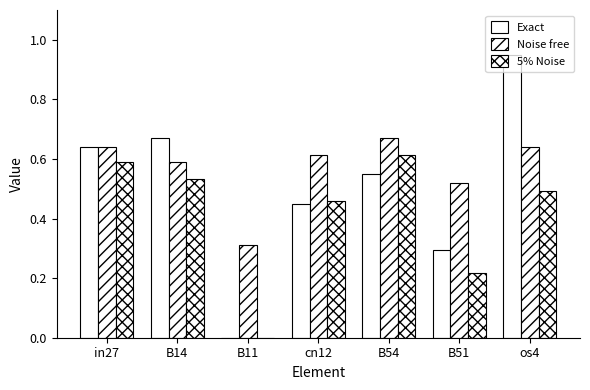

How many values in Exact are above zero?

6